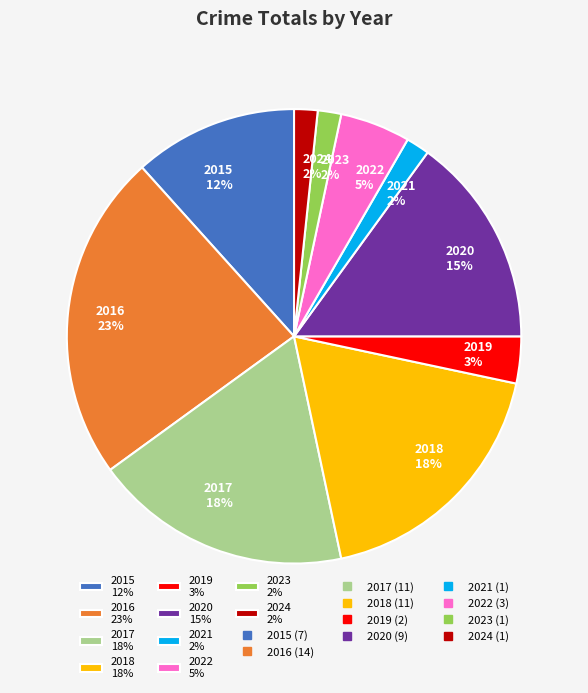

What percentage is the 2015 slice, to the nearest percent?

12%